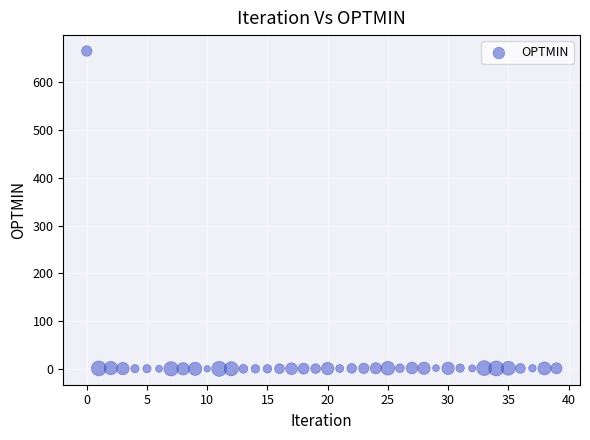

What is the range of Y values (max minus min)?

665.9